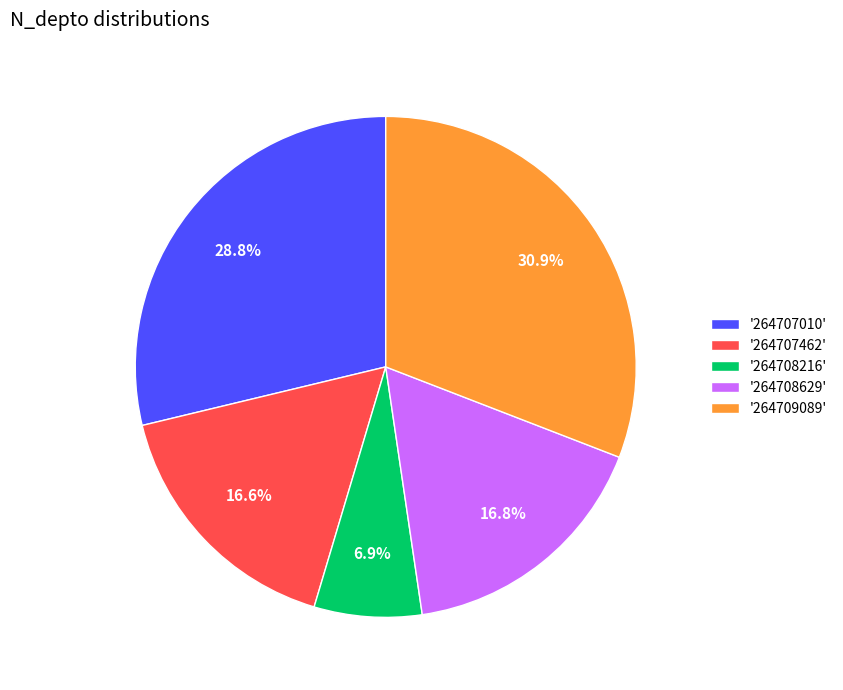

To the nearest percent, what is the difference between the largest and smallest slice percentages?

24%